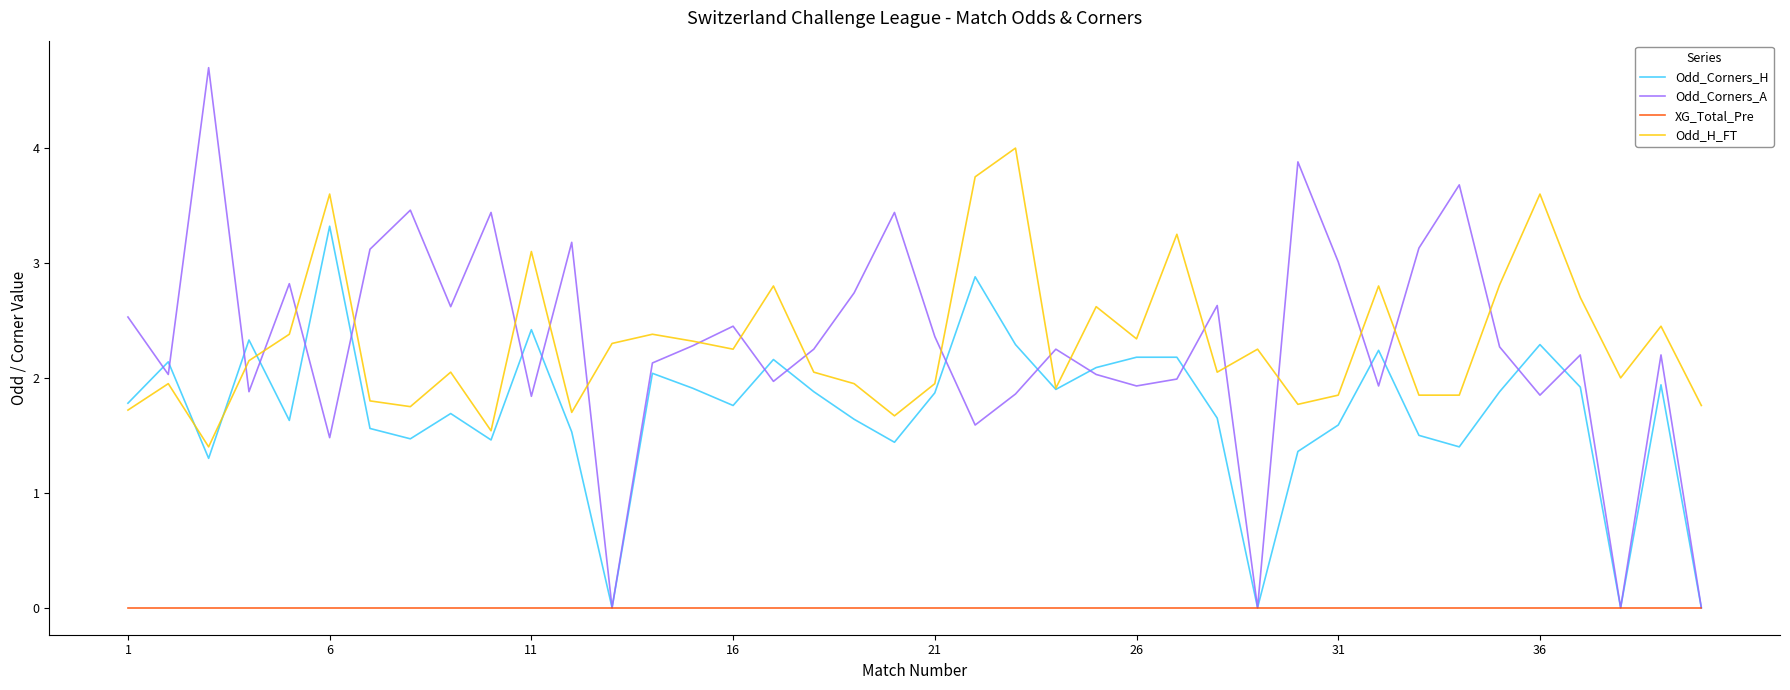

Which series has the largest range (max minus min)?

Odd_Corners_A